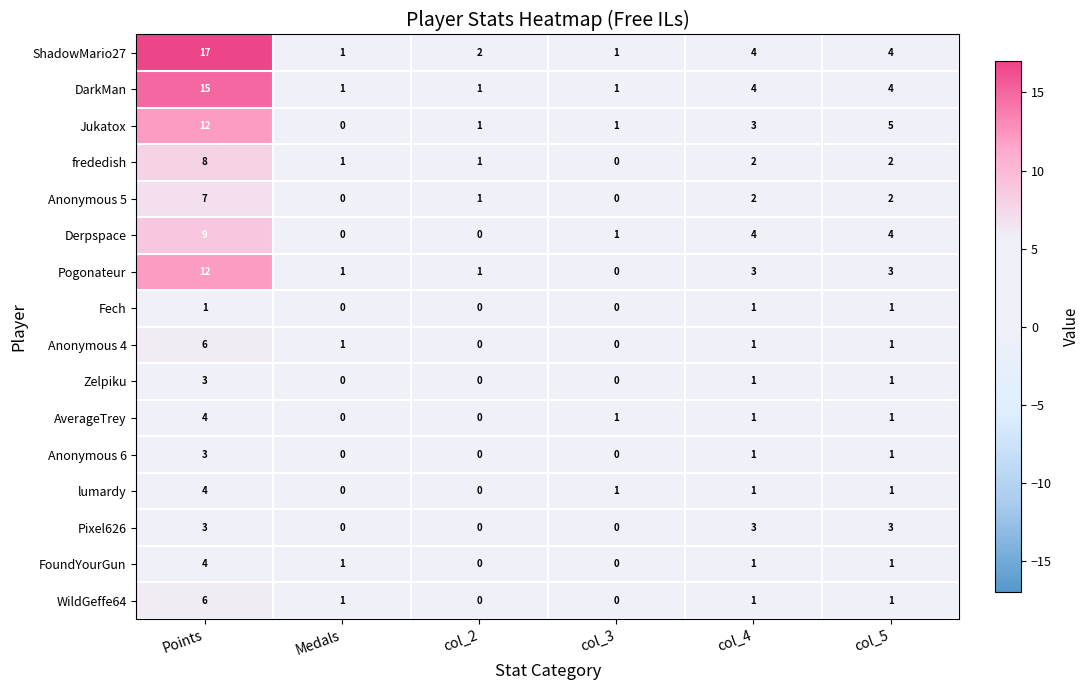

At which category is the sum across all series the highest?

Points